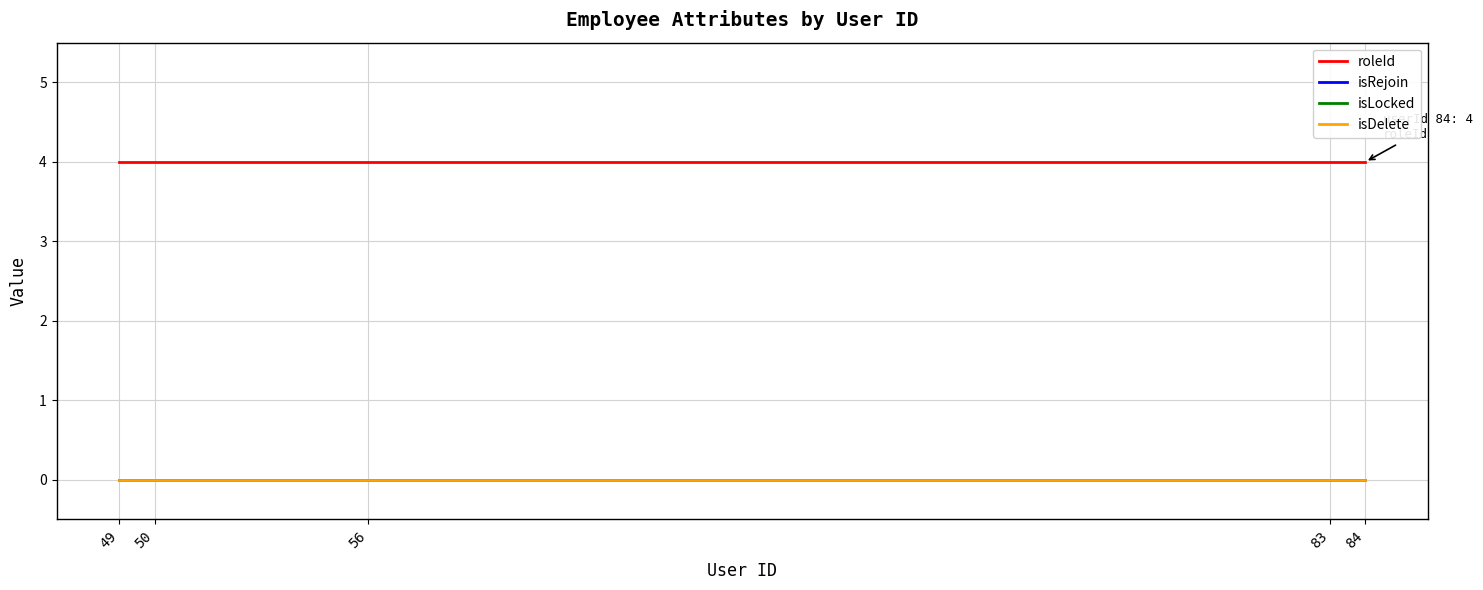

Reading left to right, list all the values displayed in this chart.

roleId: 4	4	4	4	4
isRejoin: 0	0	0	0	0
isLocked: 0	0	0	0	0
isDelete: 0	0	0	0	0